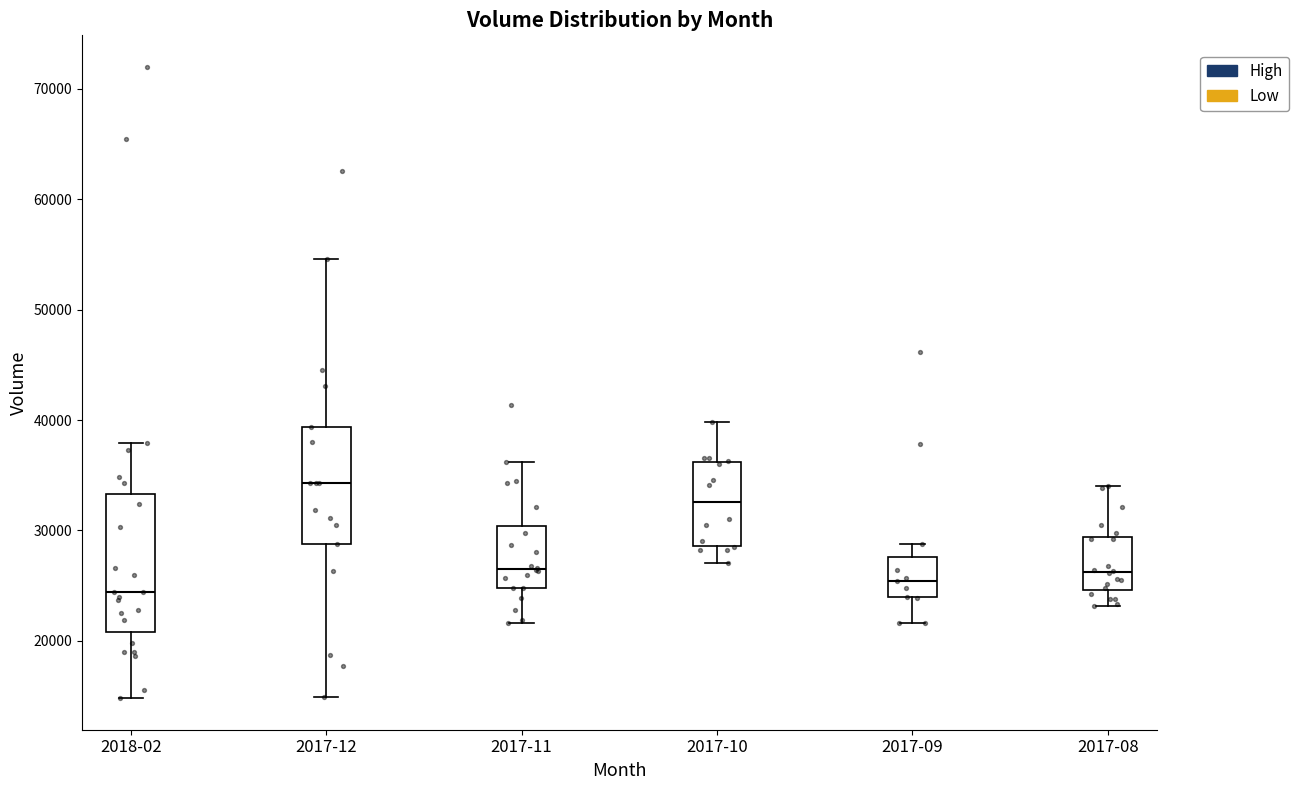

Reading left to right, transcribe this box plot: for each box, give where its median line is, the range the box spans, and where its two whiskers end, as read against the y-axis. The values are not printed on the chart, so give them approximately, as read against the axis.

2018-02: median 24000, box 21000 to 33000, whiskers 15000 to 38000
2017-12: median 34000, box 29000 to 39000, whiskers 15000 to 55000
2017-11: median 26000, box 25000 to 30000, whiskers 22000 to 36000
2017-10: median 33000, box 29000 to 36000, whiskers 27000 to 40000
2017-09: median 25000, box 24000 to 28000, whiskers 22000 to 29000
2017-08: median 26000, box 25000 to 29000, whiskers 23000 to 34000